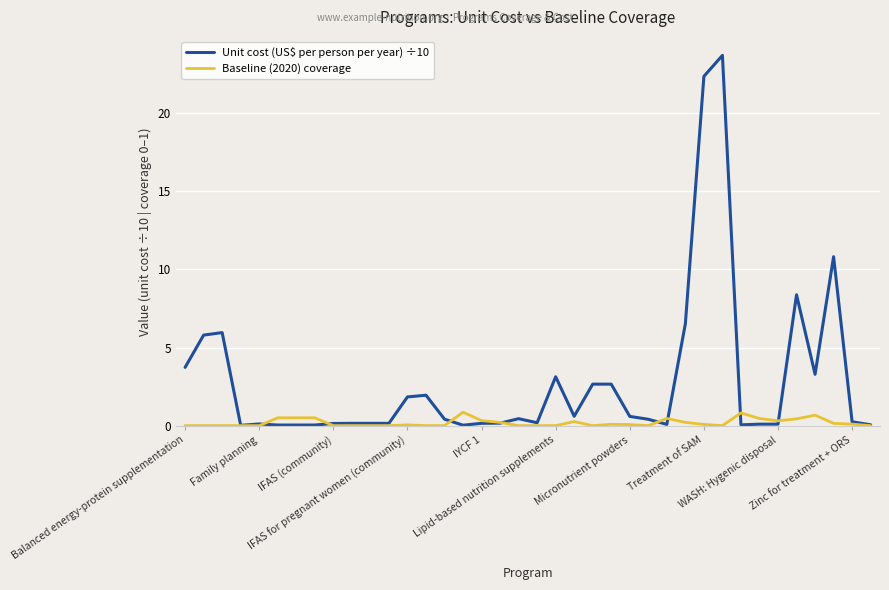

What is the maximum value for Baseline (2020) coverage?

0.9